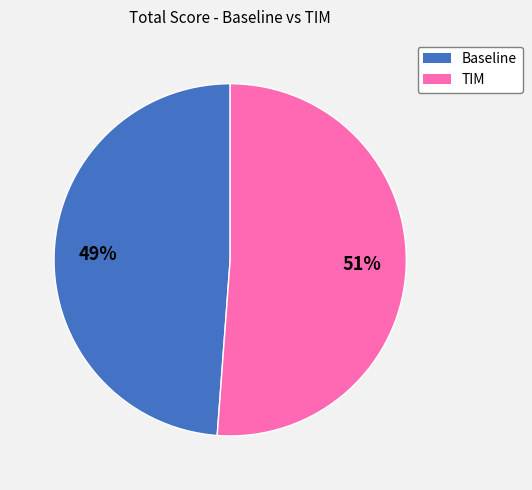

To the nearest percent, what is the difference between the largest and smallest slice percentages?

2%